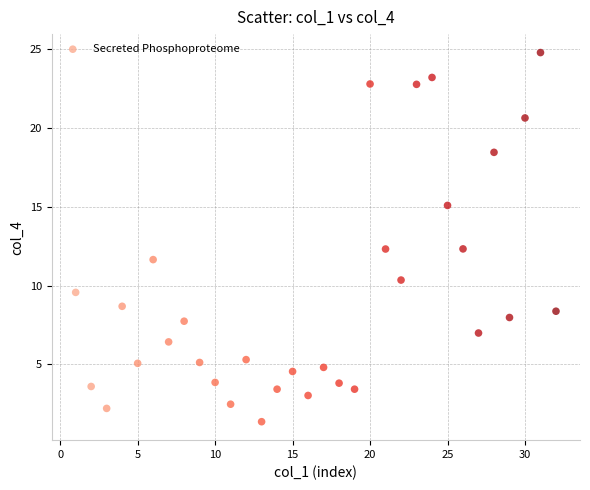

What is the range of Y values (max minus min)?

23.4